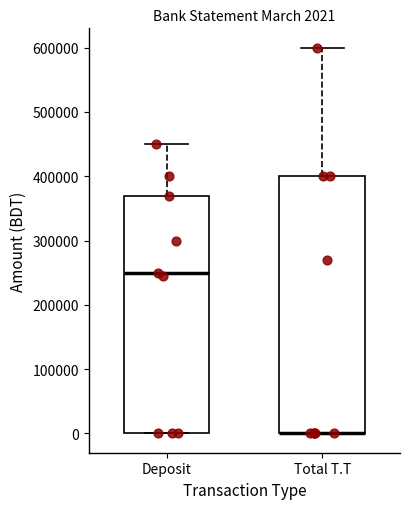

Comparing the boxes themselves (not the whiskers), which one is the tallest?

Total T.T